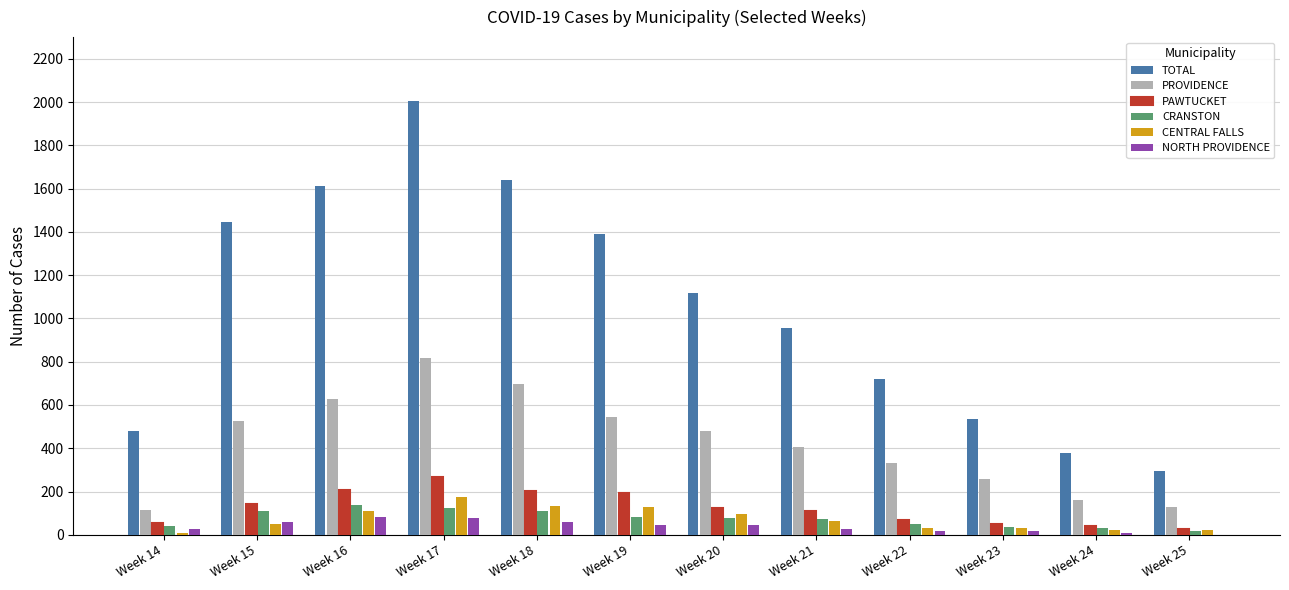

At which label is TOTAL closest to 1151?

Week 20